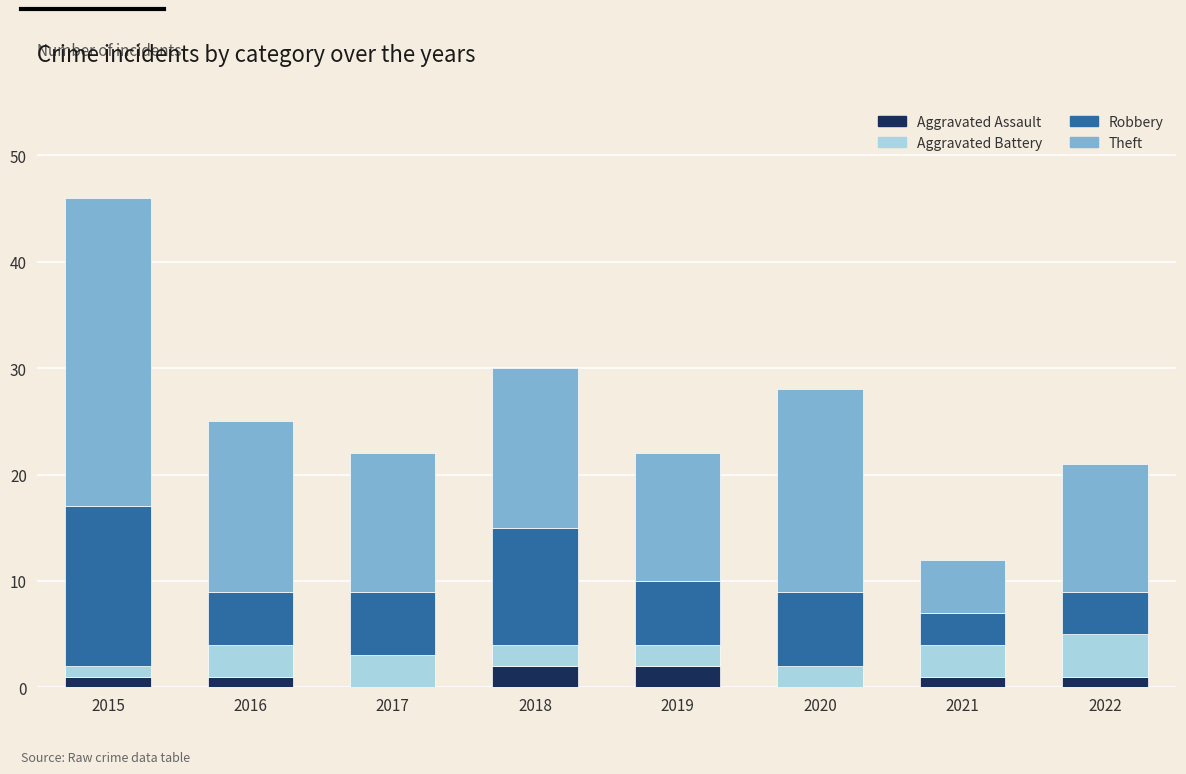

True or false: Aggravated Assault has a value of 0 at 2017.

True